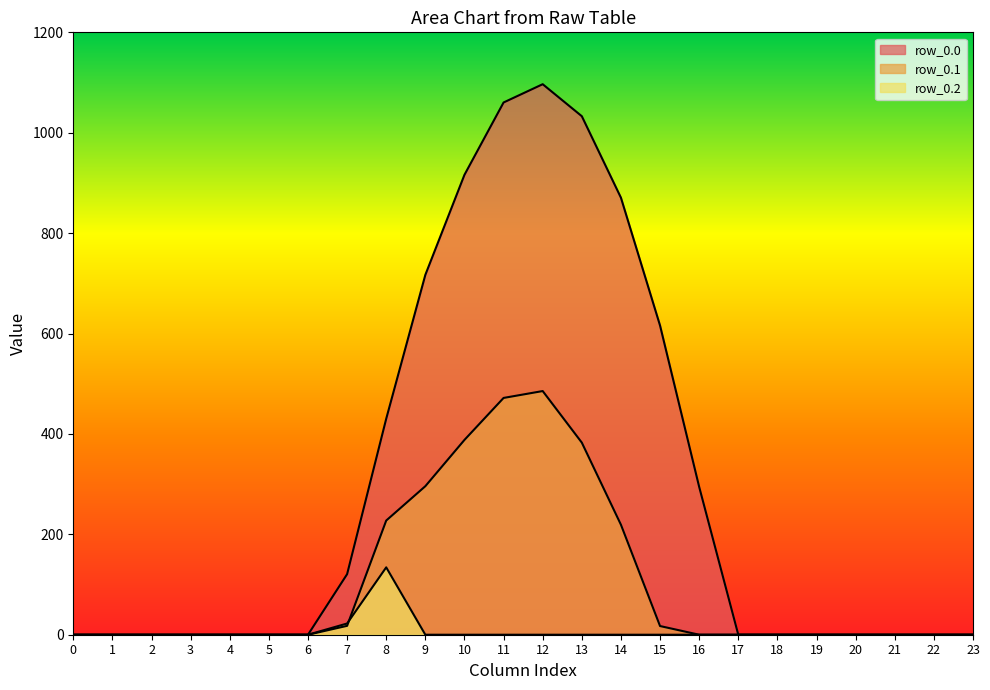

Is it true that row_0.0 equals 483.8 at 20?

False